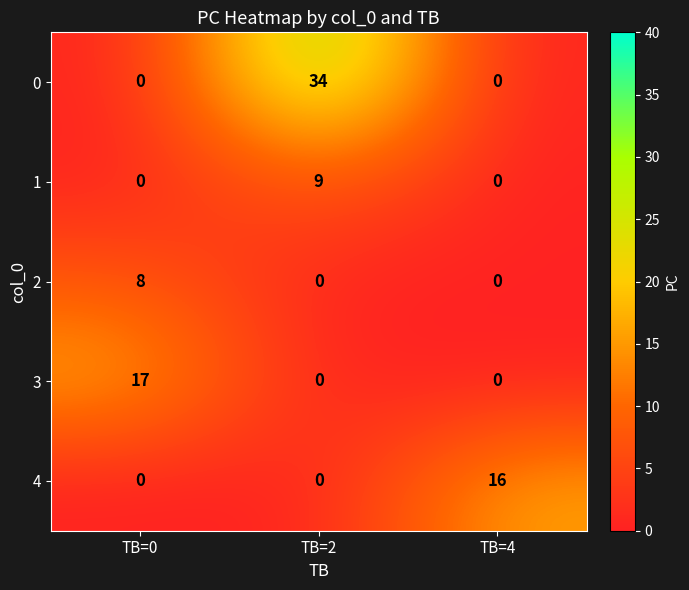

The 4 series shows -10 at TB=0. True or false?

False